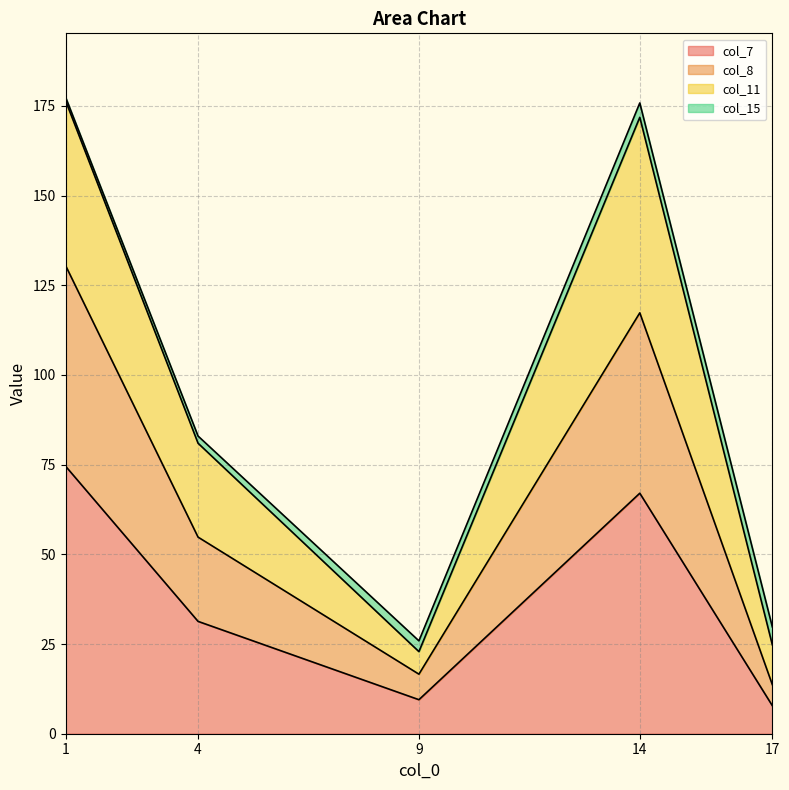

What is the minimum value for col_7?

7.8